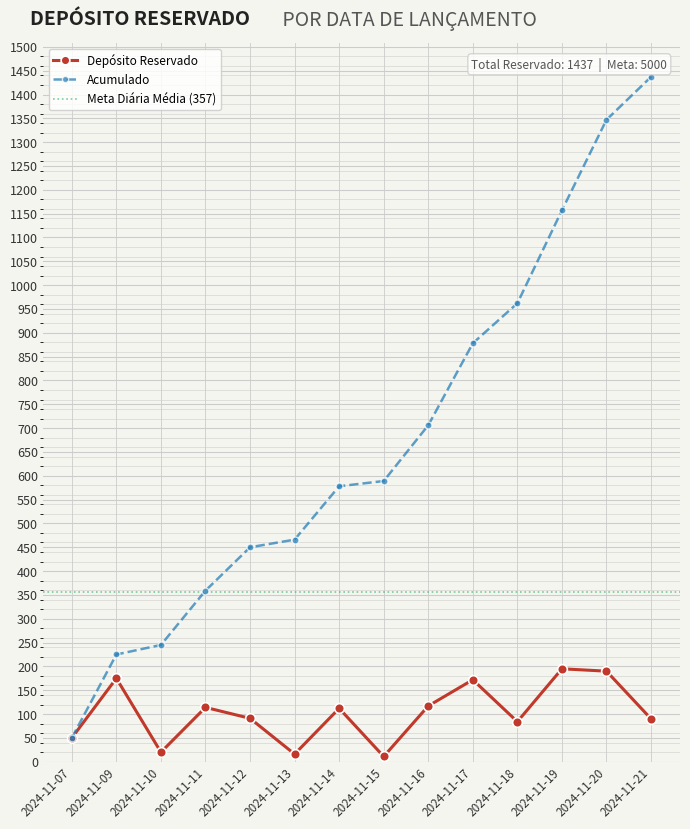

What value does the data have at 2024-11-10?

20